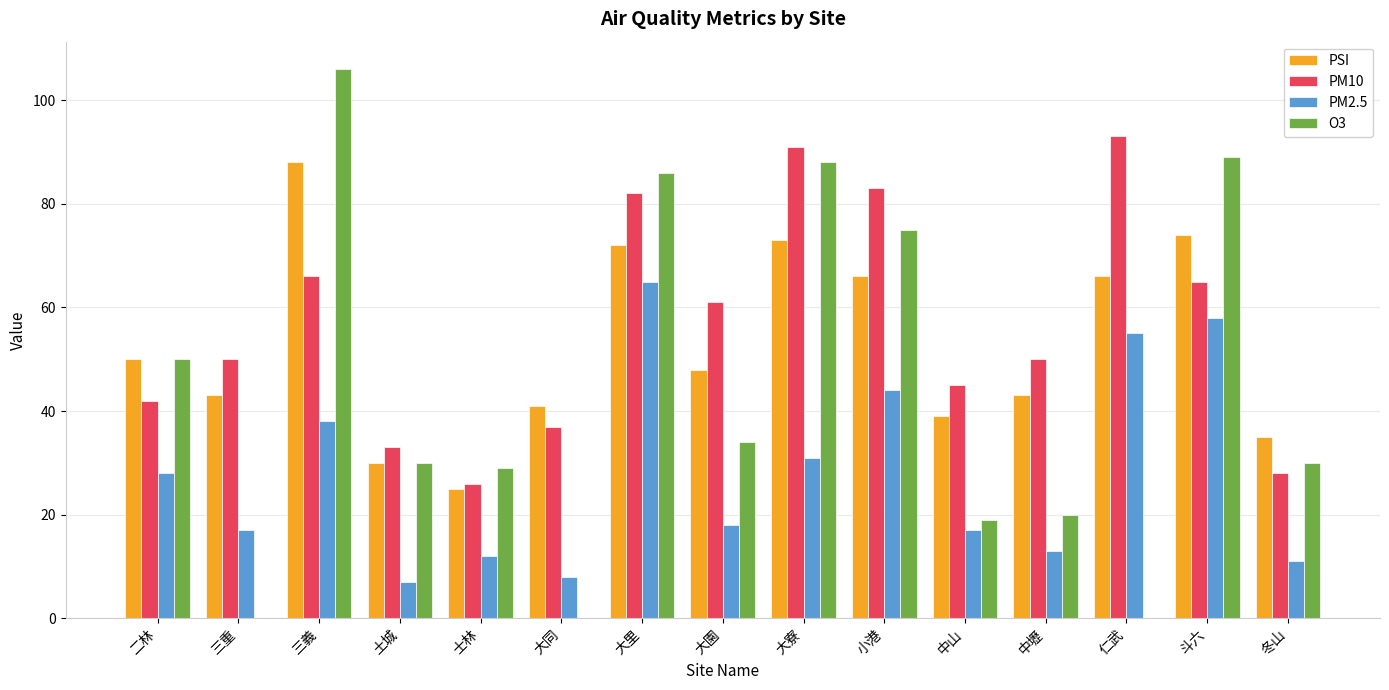

Are the bars horizontal?

No